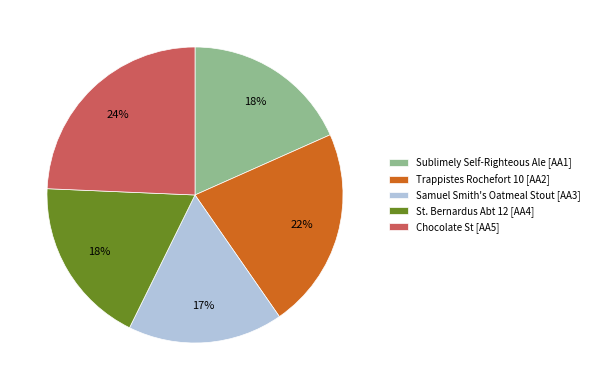

How many segments does this pie chart have?

5